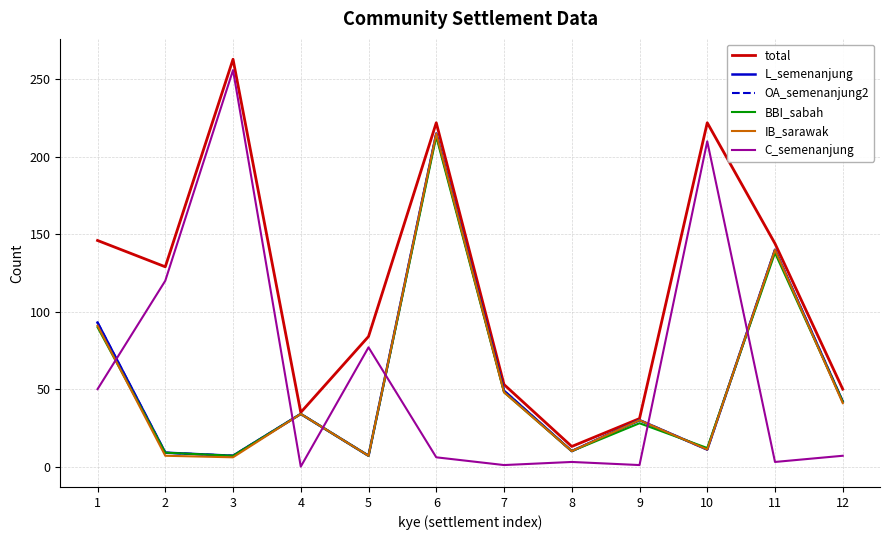

What is the approximate value of L_semenanjung at 2, to the nearest 10?

10